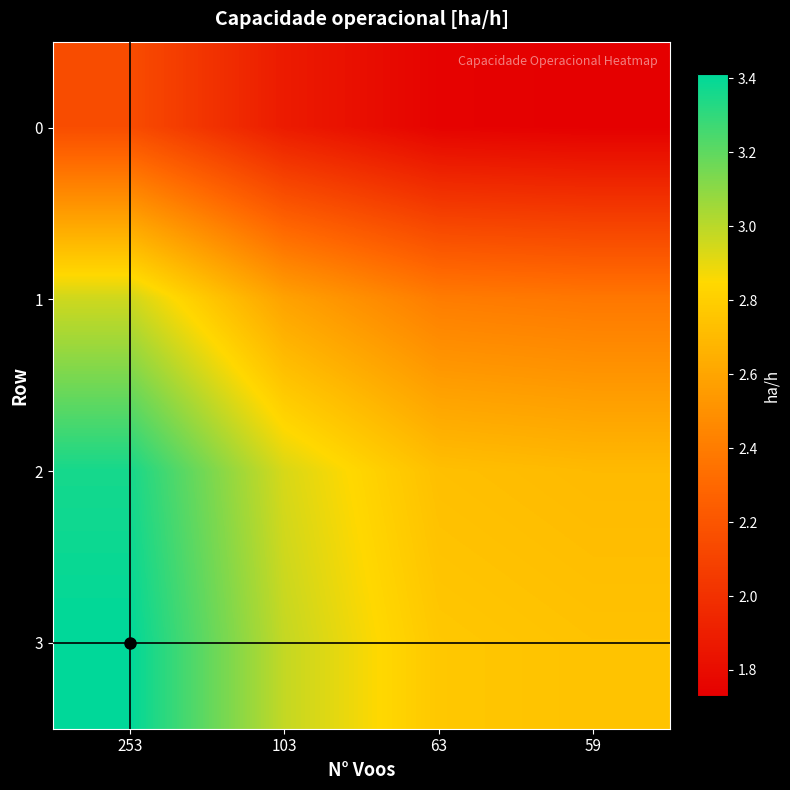

Reading left to right, what are all the values shown in this chart?

0: 253=2.2	103=1.9	63=1.7	59=1.7
1: 253=3.0	103=2.6	63=2.4	59=2.4
2: 253=3.4	103=2.9	63=2.7	59=2.7
3: 253=3.4	103=3.0	63=2.8	59=2.7